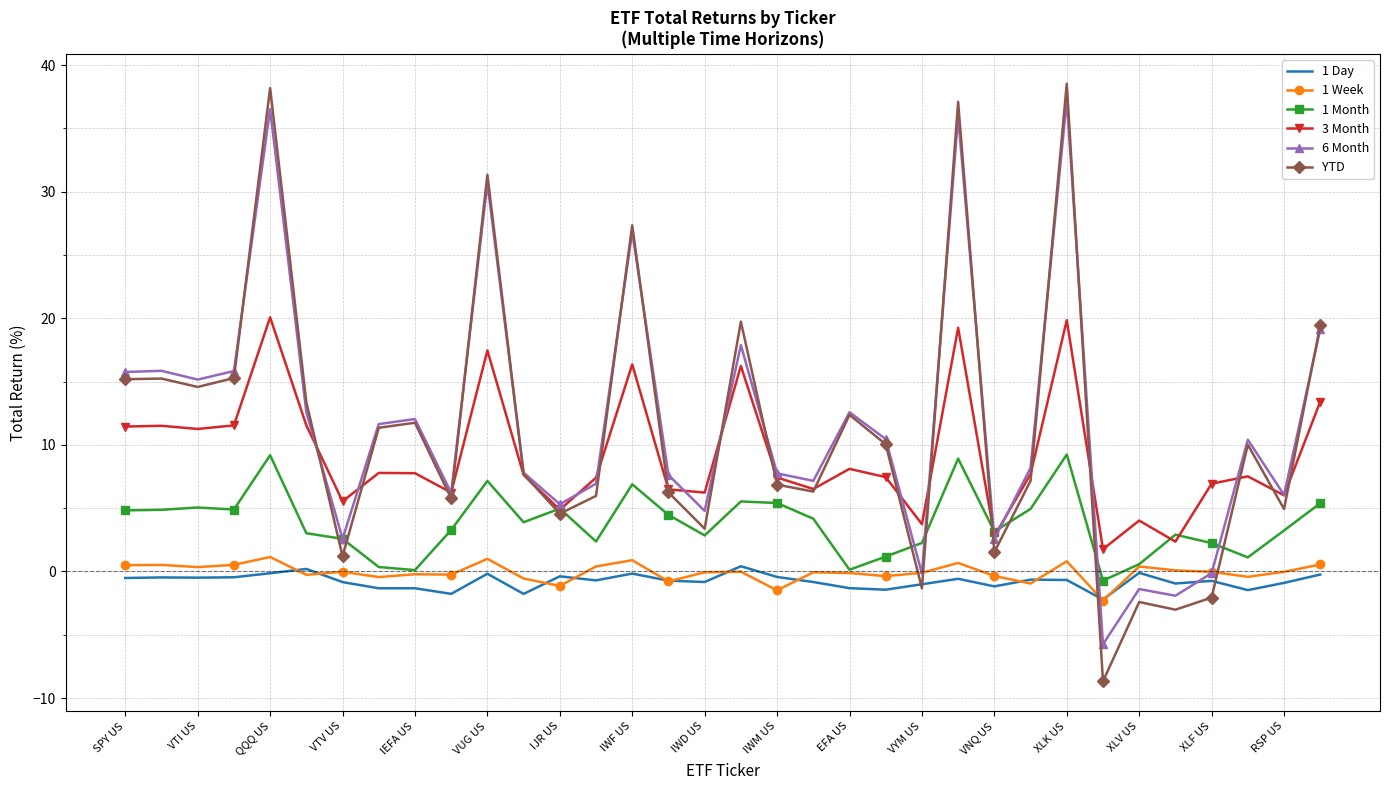

What is the minimum value for 1 Week?

-2.3